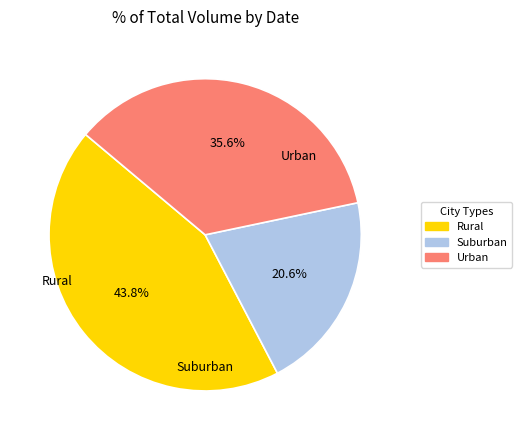

Is there a majority slice in this chart?

No